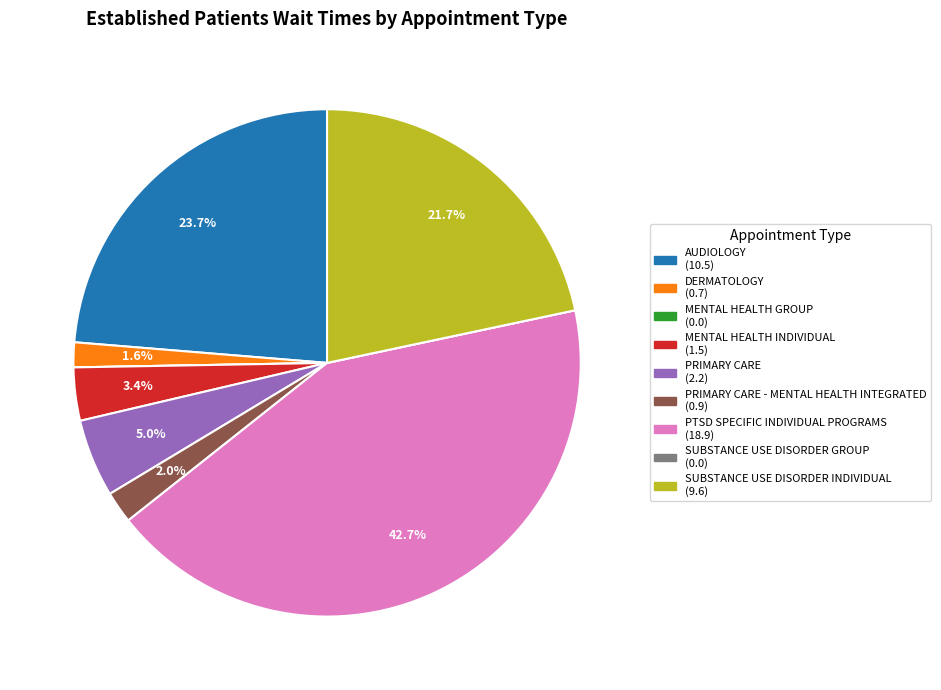

Is there a majority slice in this chart?

No